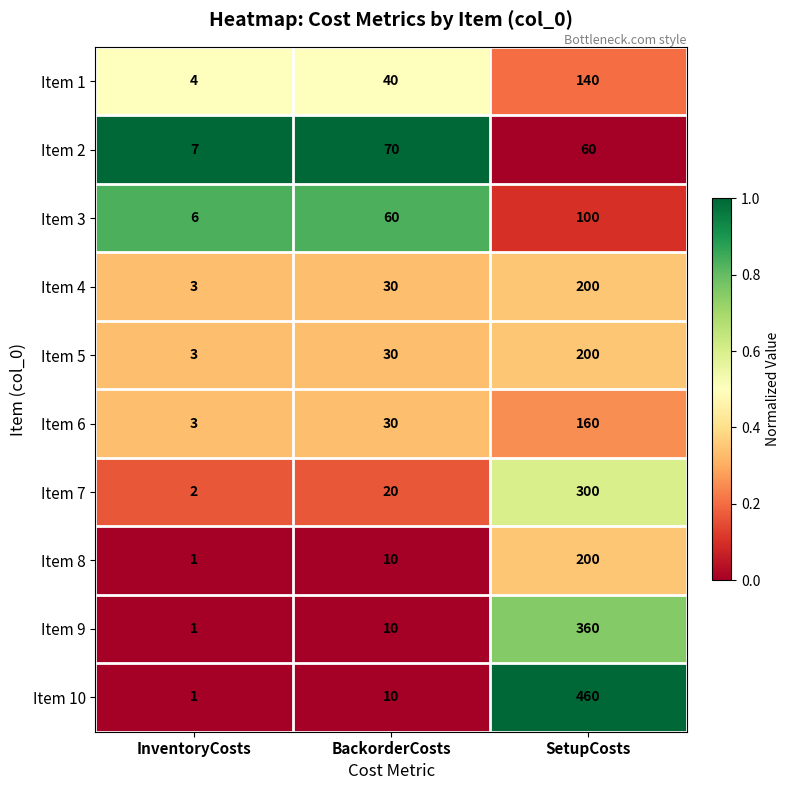

Between InventoryCosts and BackorderCosts, which series saw the biggest shift?

Item 2